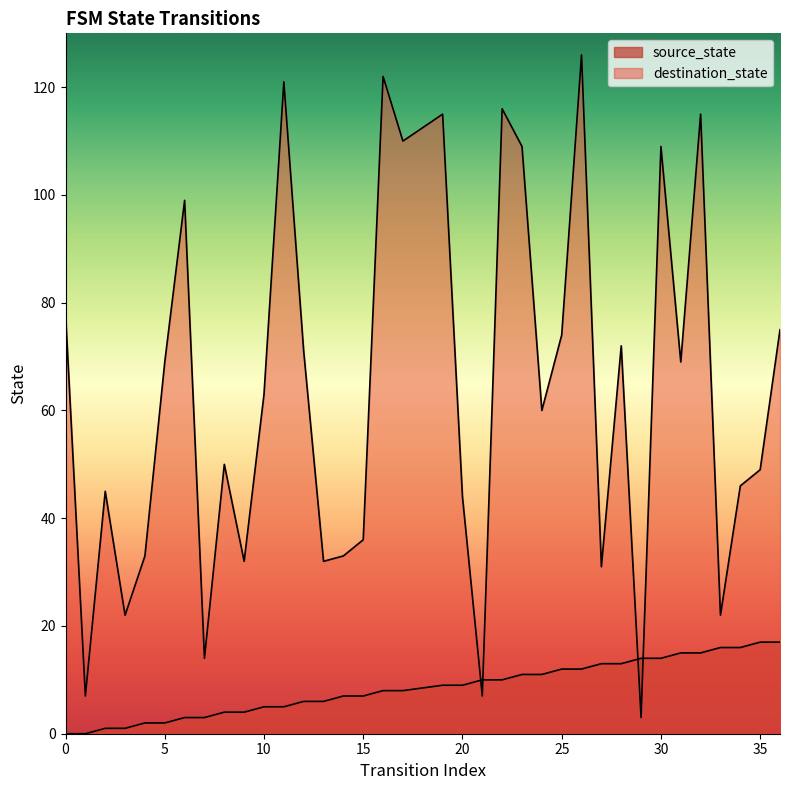

What is the sum of the source_state values at 17 and 15?

15